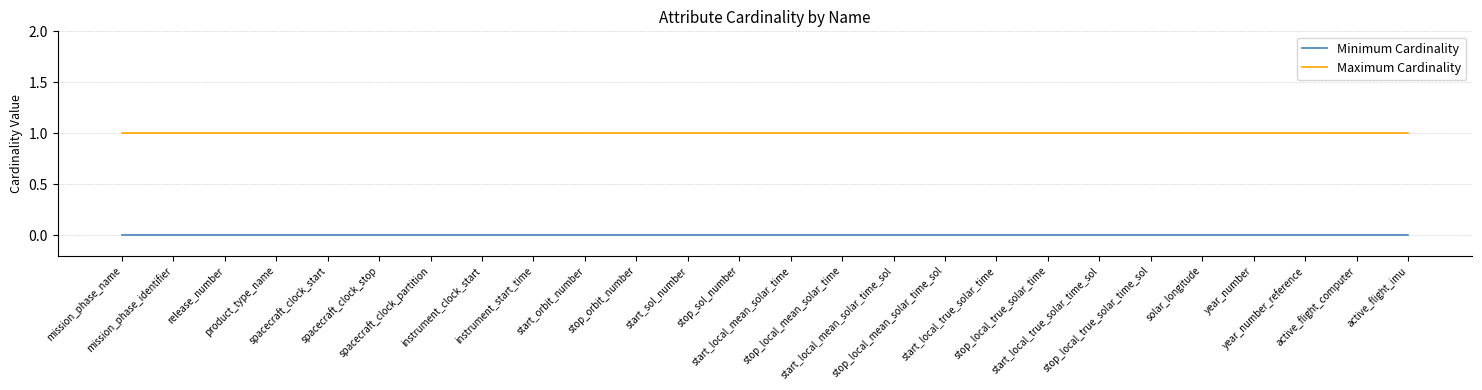

What are all the series names shown in the legend?

Minimum Cardinality, Maximum Cardinality